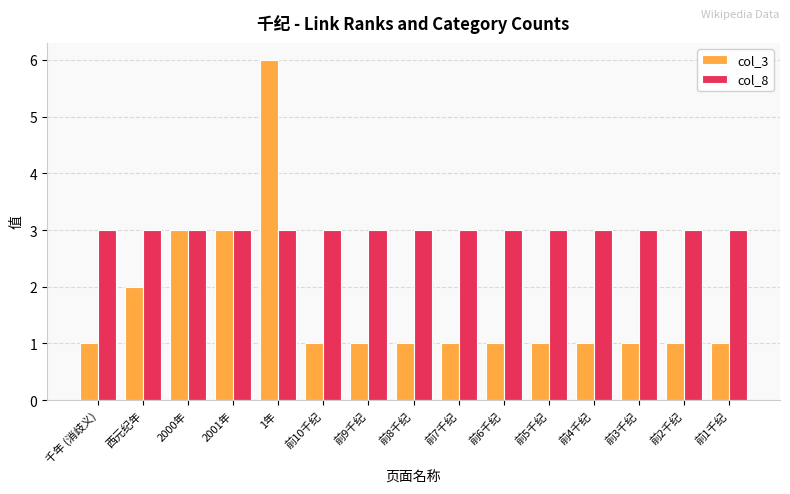

At which category is the sum across all series the highest?

1年